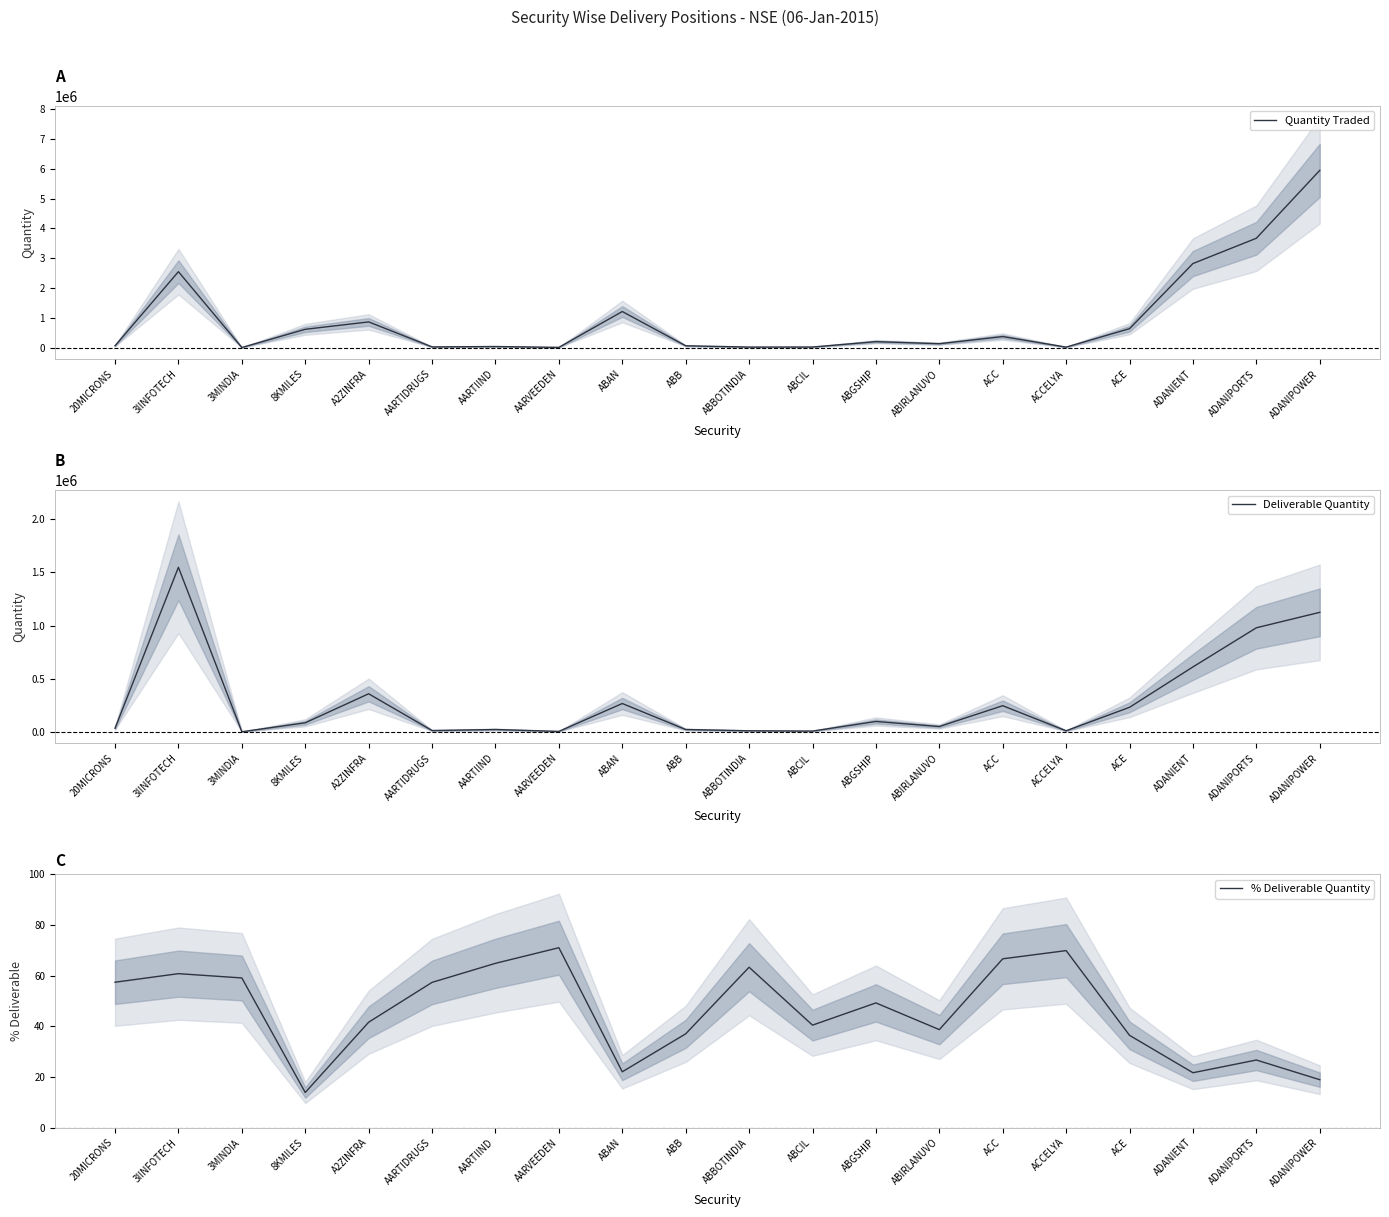

Reading left to right, list all the values displayed in this chart.

Quantity Traded: 20MICRONS=58283.0	3IINFOTECH=2548888.0	3MINDIA=684.0	8KMILES=612257.0	A2ZINFRA=860706.0	AARTIDRUGS=20562.0	AARTIIND=33268.0	AARVEEDEN=5283.0	ABAN=1209951.0	ABB=58285.0	ABBOTINDIA=14999.0	ABCIL=16583.0	ABGSHIP=197529.0	ABIRLANUVO=128412.0	ACC=368755.0	ACCELYA=13437.0	ACE=633333.0	ADANIENT=2822168.0	ADANIPORTS=3672197.0	ADANIPOWER=5952755.0
Deliverable Quantity: 20MICRONS=33438.0	3IINFOTECH=1548388.0	3MINDIA=404.0	8KMILES=84742.0	A2ZINFRA=357867.0	AARTIDRUGS=11784.0	AARTIIND=21568.0	AARVEEDEN=3751.0	ABAN=266325.0	ABB=21567.0	ABBOTINDIA=9493.0	ABCIL=6705.0	ABGSHIP=97194.0	ABIRLANUVO=49639.0	ACC=245627.0	ACCELYA=9386.0	ACE=230506.0	ADANIENT=610712.0	ADANIPORTS=978986.0	ADANIPOWER=1124458.0
% Deliverable Quantity: 20MICRONS=57.4	3IINFOTECH=60.8	3MINDIA=59.1	8KMILES=13.8	A2ZINFRA=41.6	AARTIDRUGS=57.3	AARTIIND=64.8	AARVEEDEN=71.0	ABAN=22.0	ABB=37.0	ABBOTINDIA=63.3	ABCIL=40.4	ABGSHIP=49.2	ABIRLANUVO=38.7	ACC=66.6	ACCELYA=69.8	ACE=36.4	ADANIENT=21.6	ADANIPORTS=26.7	ADANIPOWER=18.9